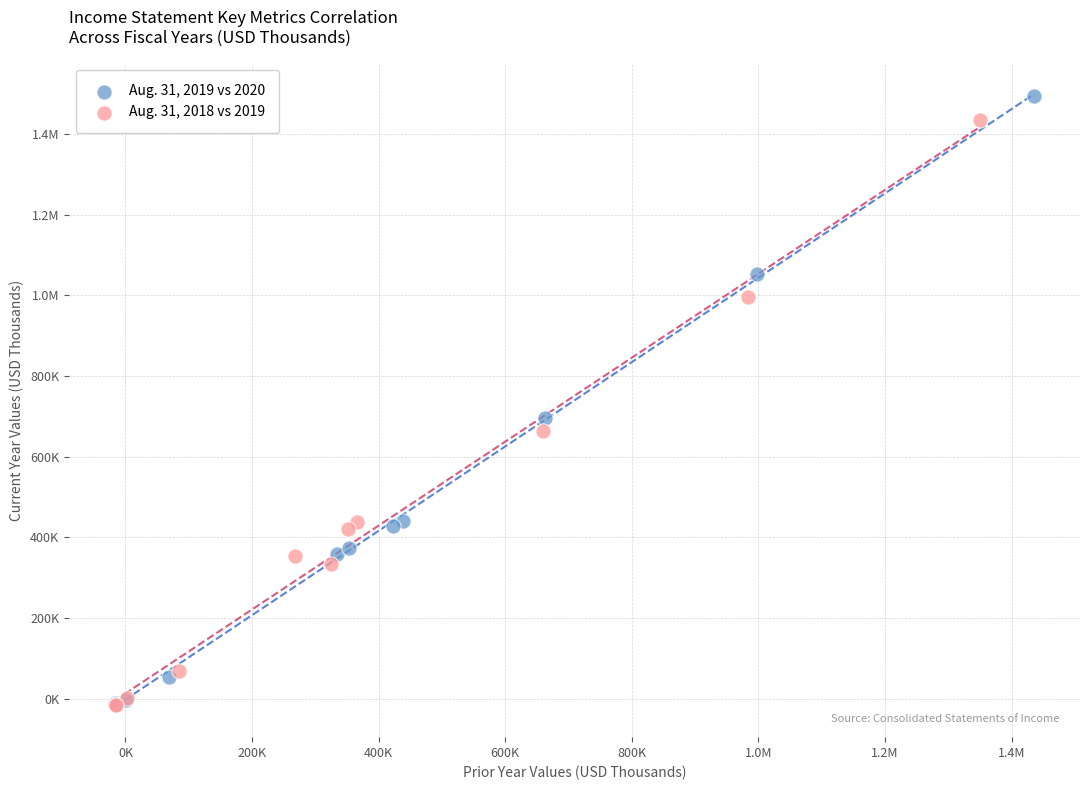

What are all the series names shown in the legend?

Aug. 31, 2019 vs 2020, Aug. 31, 2018 vs 2019